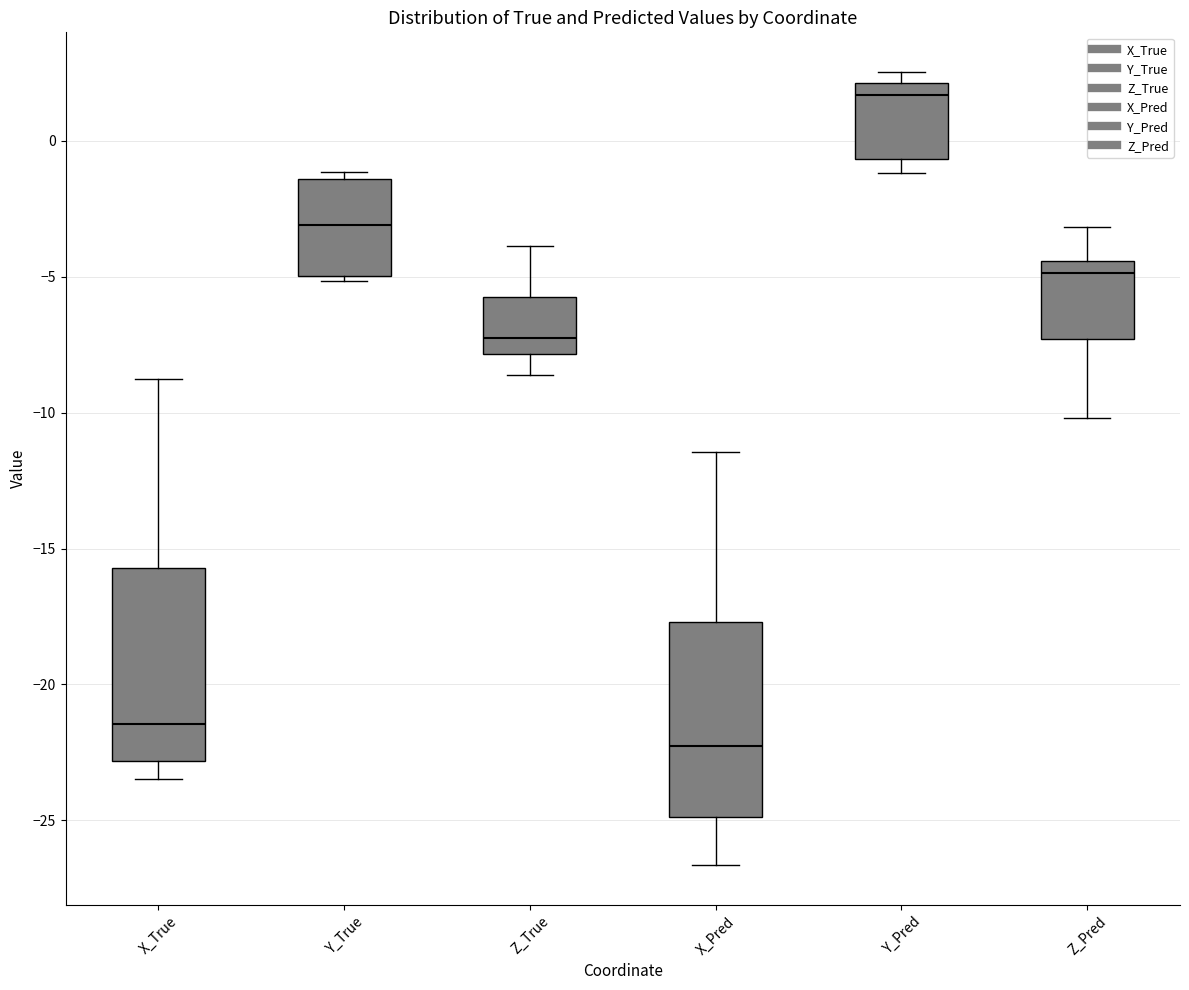

Reading left to right, transcribe this box plot: for each box, give where its median line is, the range the box spans, and where its two whiskers end, as read against the y-axis. The values are not printed on the chart, so give them approximately, as read against the axis.

X_True: median -21.5, box -23.0 to -15.5, whiskers -23.5 to -9.0
Y_True: median -3.0, box -5.0 to -1.5, whiskers -5.0 (just below the box's lower edge) to -1.0
Z_True: median -7.0, box -8.0 to -5.5, whiskers -8.5 to -4.0
X_Pred: median -22.5, box -25.0 to -17.5, whiskers -26.5 to -11.5
Y_Pred: median 1.5, box -0.5 to 2.0, whiskers -1.0 to 2.5
Z_Pred: median -5.0, box -7.5 to -4.5, whiskers -10.0 to -3.0